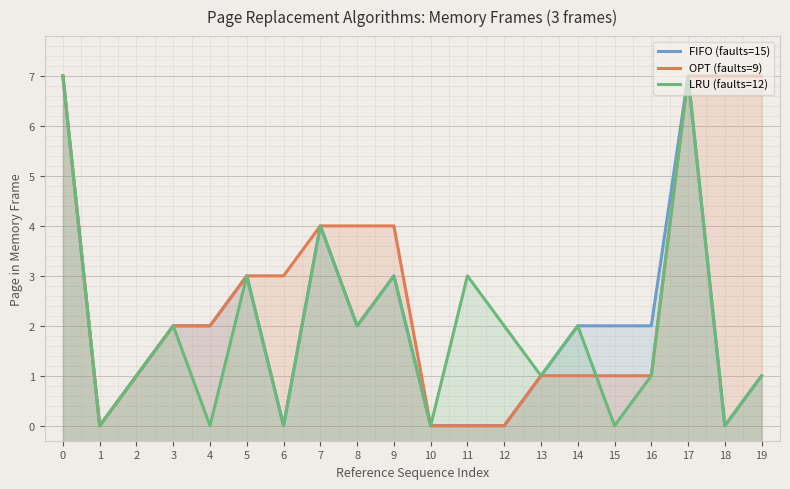

Which series has the largest total across all categories?

OPT (faults=9)